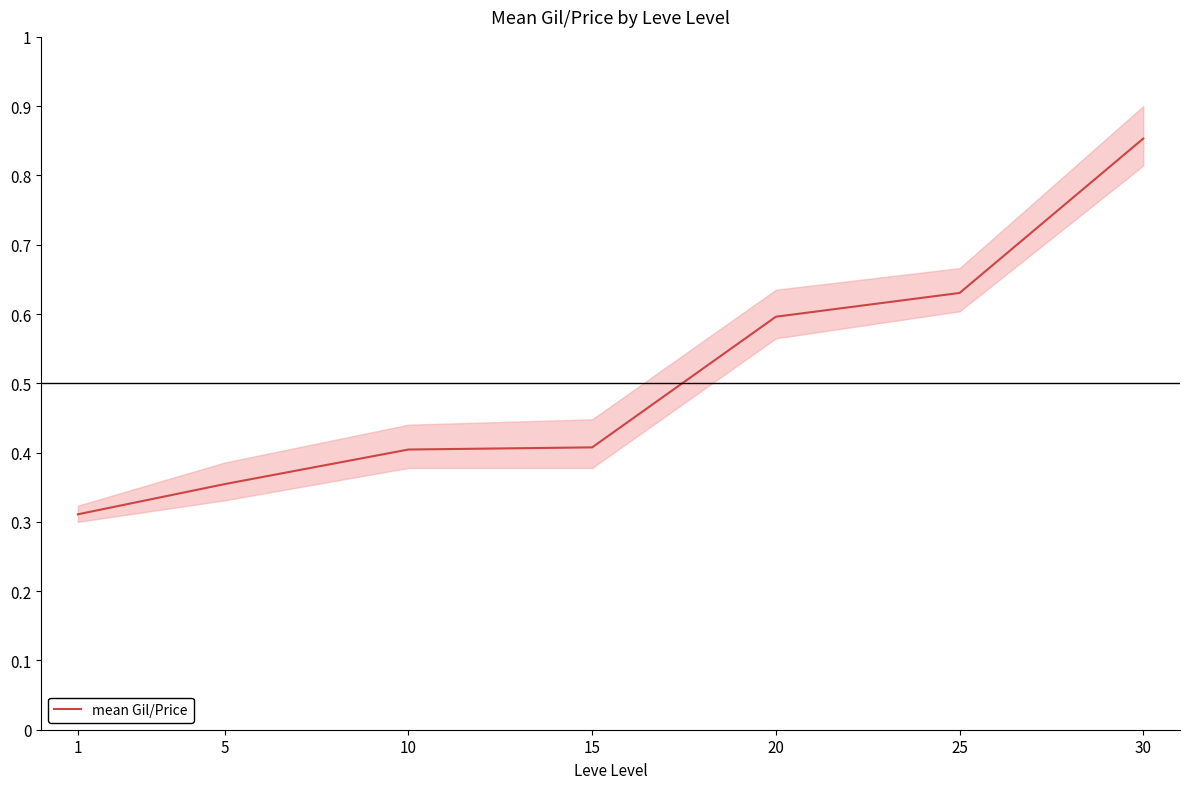

Reading left to right, list all the values displayed in this chart.

0.3	0.4	0.4	0.4	0.6	0.6	0.9